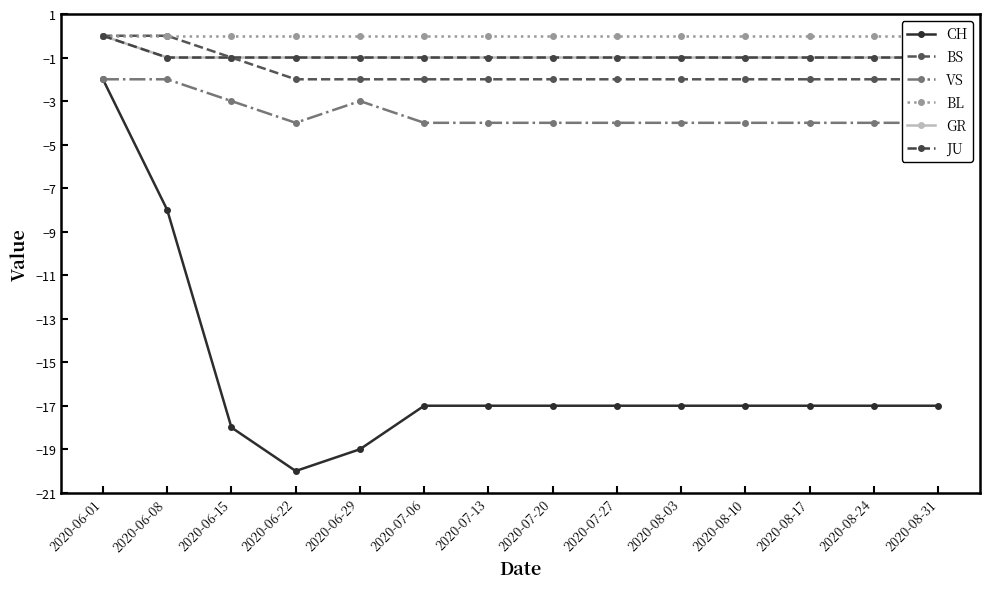

What is the spread (max minus min) of values at 2020-08-17?

17